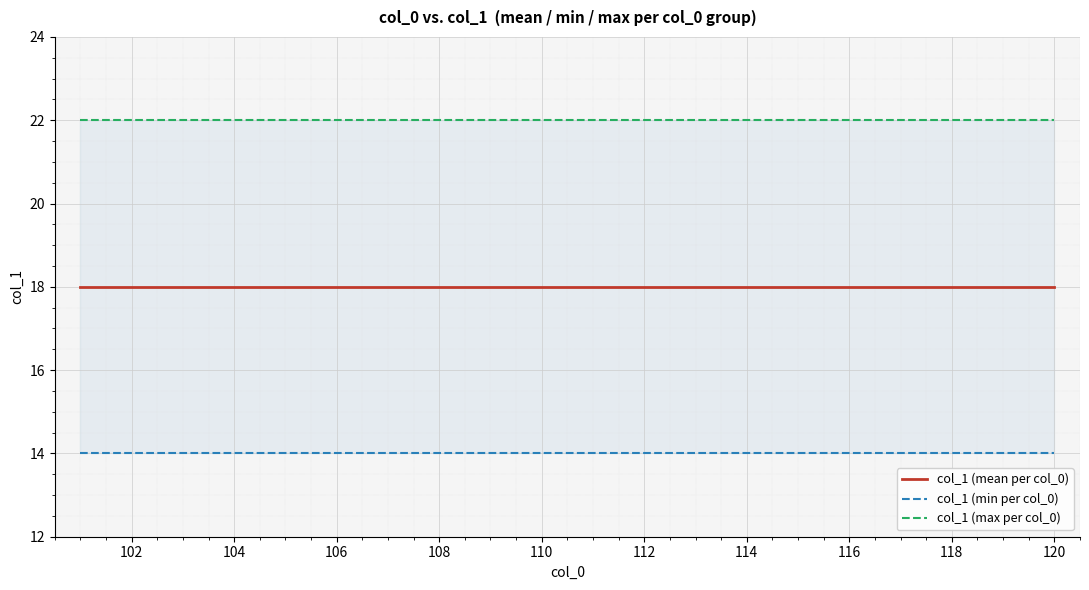

Count the number of categories in the chart.

20